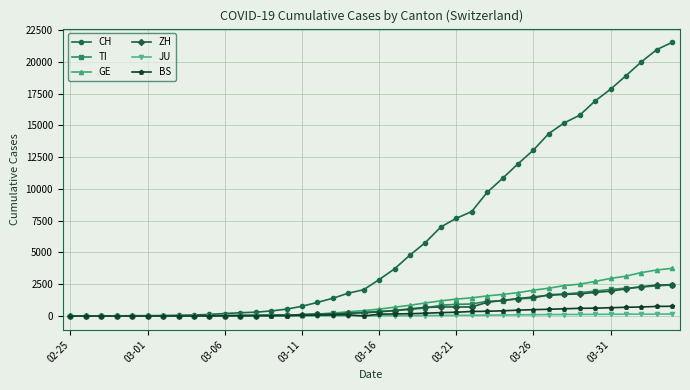

How many categories are shown in the chart?

40